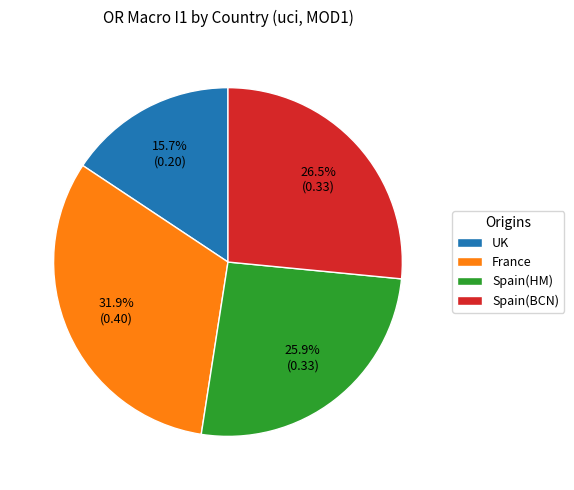

What percentage do Spain(HM) and France together represent?

57.8%